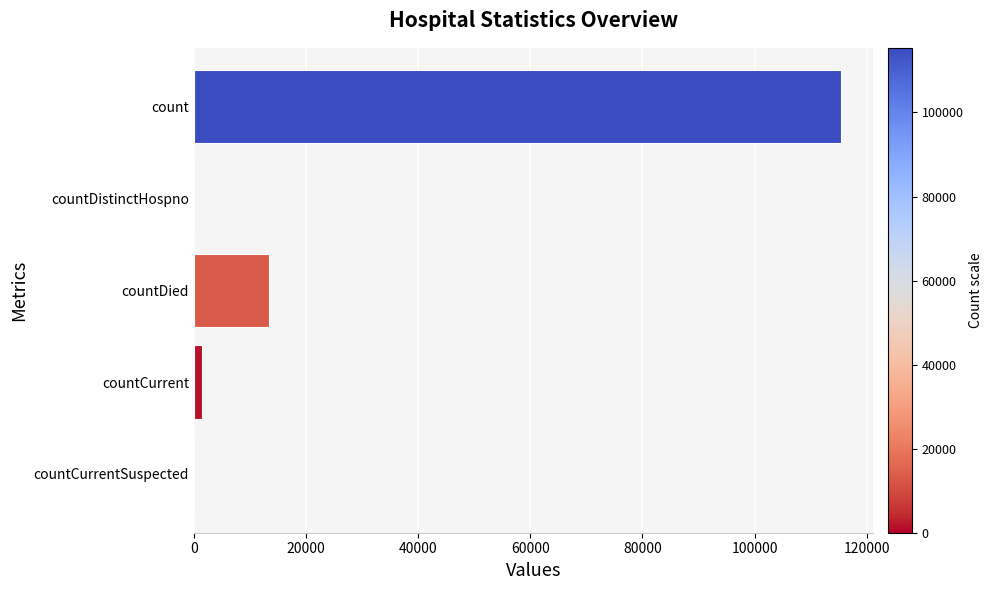

Reading bottom to top, transcribe all the data shown in this chart.

countCurrentSuspected=0	countCurrent=1383	countDied=13343	countDistinctHospno=0	count=115379